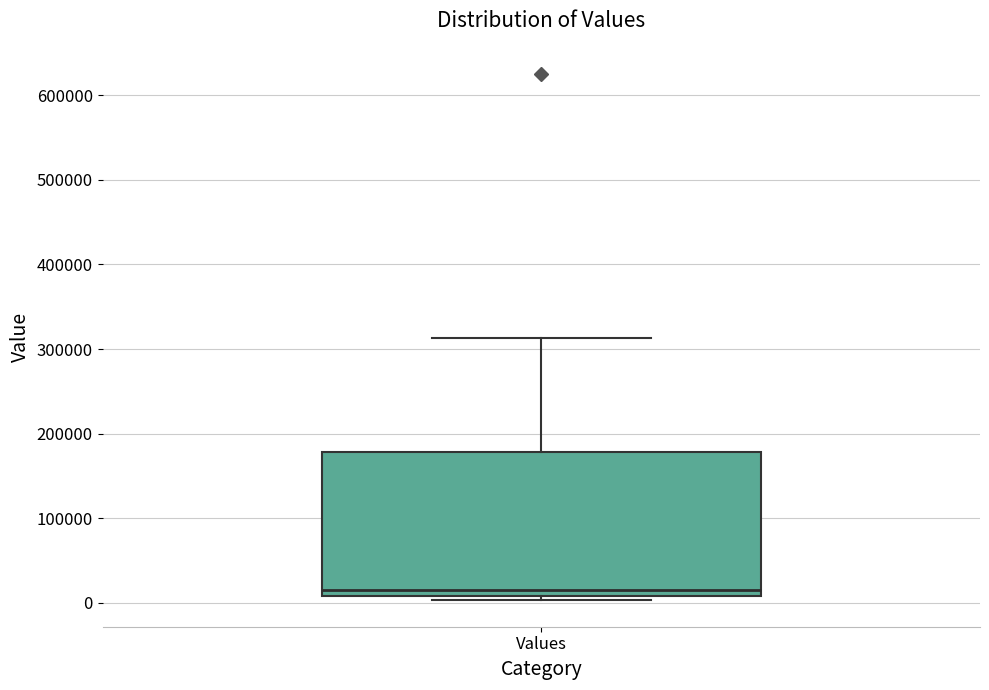

Where does the median line of the box for Values sit on the y-axis? The values are not printed on the chart, so give them approximately, as read against the axis.

20000